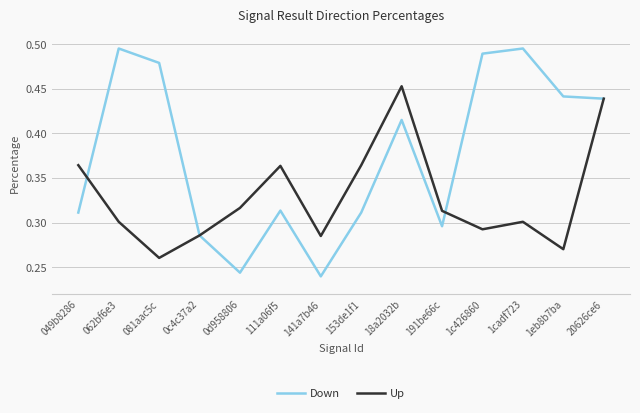

Which series has the largest total across all categories?

Down